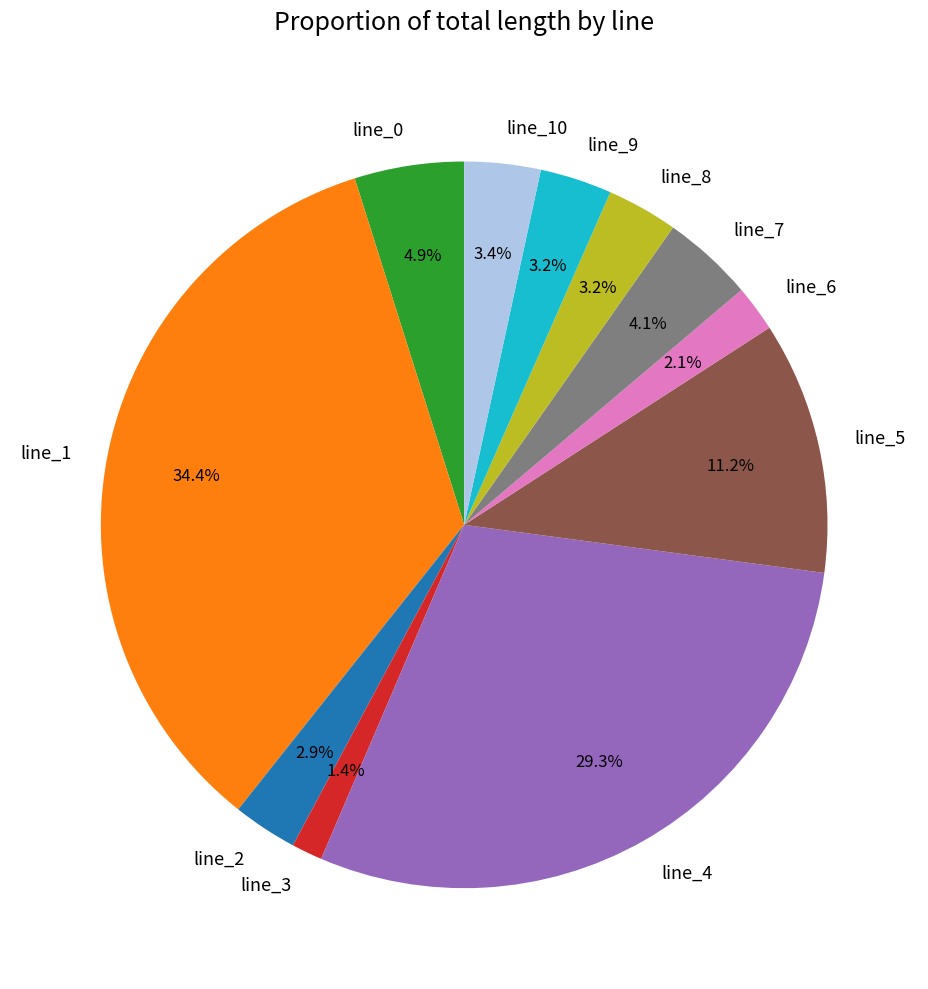

Between line_5 and line_10, which is larger?

line_5